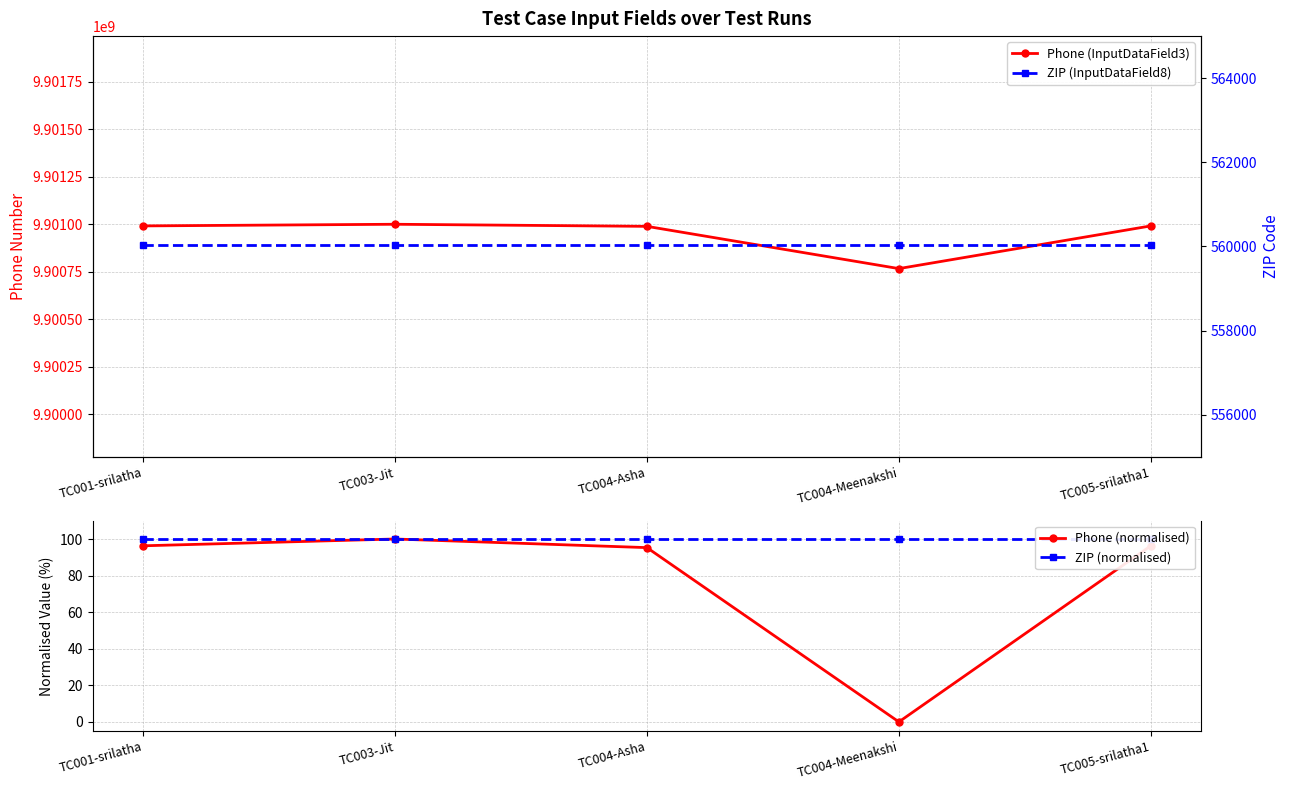

What is the value of the ZIP (InputDataField8) point at the 2nd from the left?

560043.0